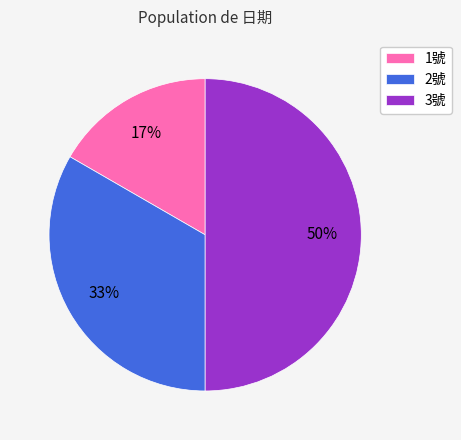

To the nearest percent, what percentage of the pie is 3號?

50%